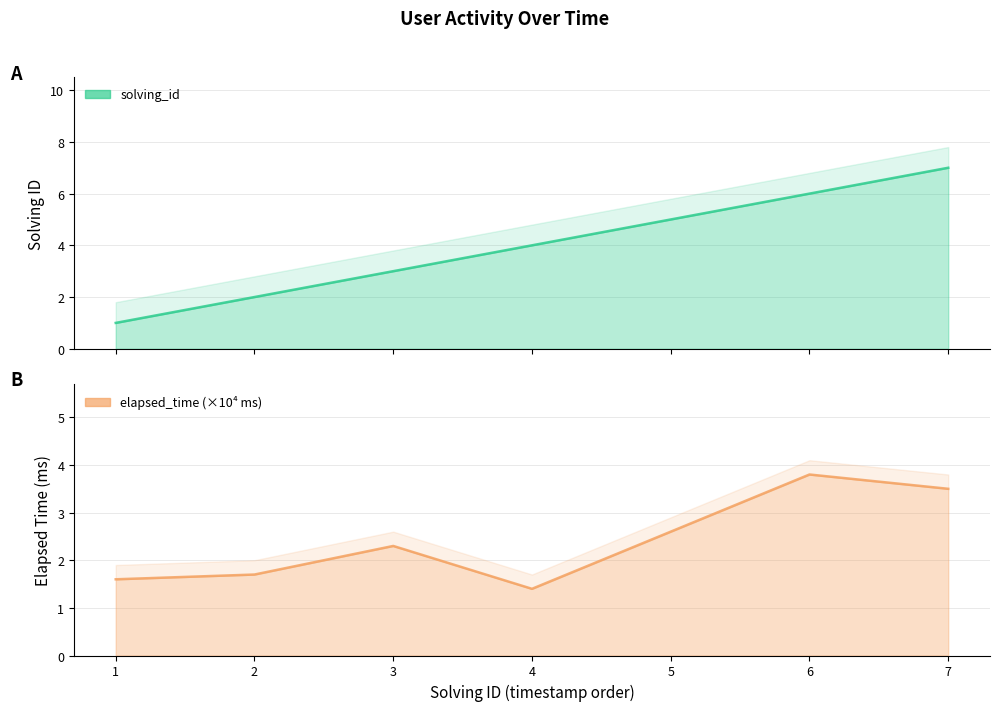

Read the solving_id value at 3.

3.0